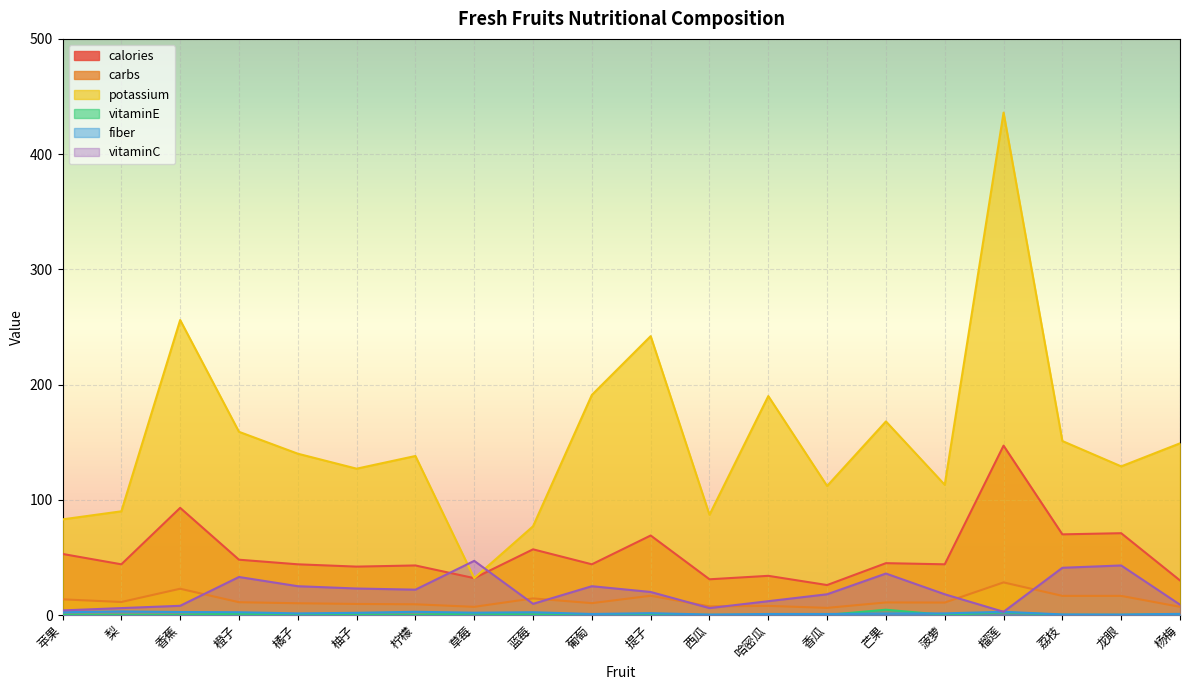

Reading left to right, extract all data points from this chart.

calories: 53.0	44.0	93.0	48.0	44.0	42.0	43.0	32.0	57.0	44.0	69.0	31.0	34.0	26.0	45.0	44.0	147.0	70.0	71.0	30.0
carbs: 13.6	11.3	22.8	11.1	10.2	9.6	9.3	7.1	14.4	10.3	16.7	7.5	7.9	6.2	10.9	10.8	28.3	16.6	16.6	7.1
potassium: 83.0	90.0	256.0	159.0	140.0	127.0	138.0	32.0	77.0	191.0	242.0	87.0	190.0	112.0	168.0	113.0	436.0	151.0	129.0	149.0
vitaminE: 0.2	0.2	0.2	1.1	0.5	0.3	0.2	1.2	0.6	0.7	0.7	0.1	0.2	0.1	4.6	0.1	2.3	0.2	0.1	0.8
fiber: 2.4	3.1	2.6	2.4	1.4	1.9	2.8	2.0	2.4	0.9	1.6	0.4	0.9	0.9	1.3	1.4	2.8	0.5	0.4	1.0
vitaminC: 4.0	6.0	8.0	33.0	25.0	23.0	22.0	47.0	9.7	25.0	20.0	6.0	12.0	18.0	36.0	18.0	2.8	41.0	43.0	9.0